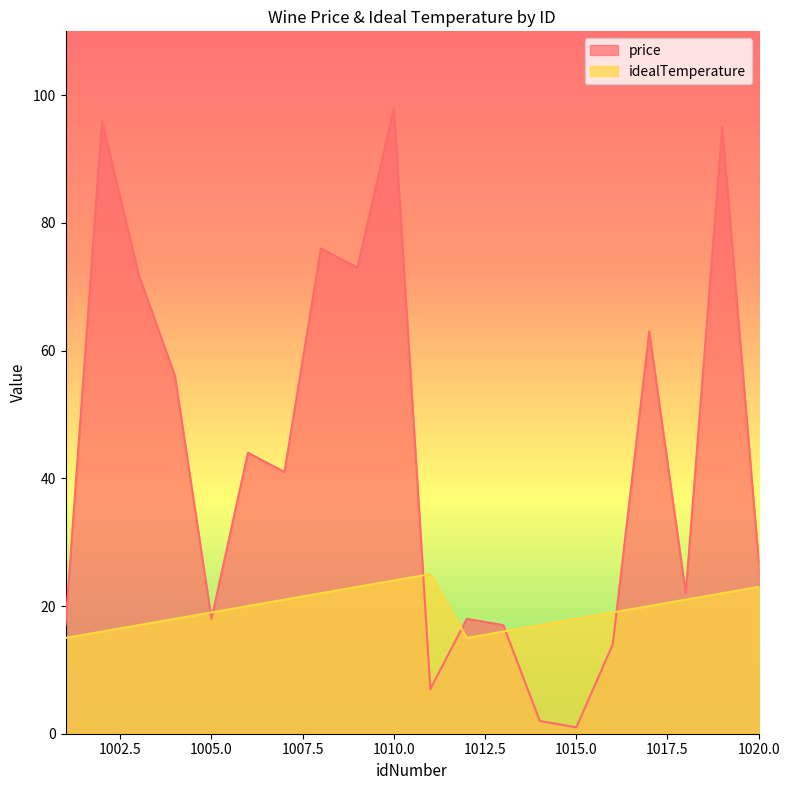

Reading left to right, list all the values displayed in this chart.

price: 17	96	72	56	18	44	41	76	73	98	7	18	17	2	1	14	63	22	95	27
idealTemperature: 15	16	17	18	19	20	21	22	23	24	25	15	16	17	18	19	20	21	22	23